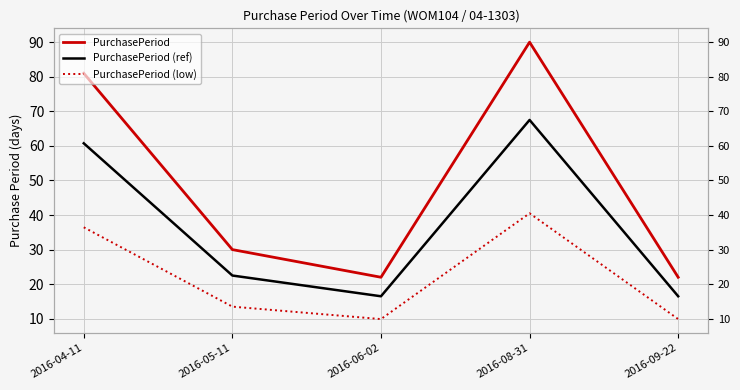

Which series has the largest total across all categories?

PurchasePeriod